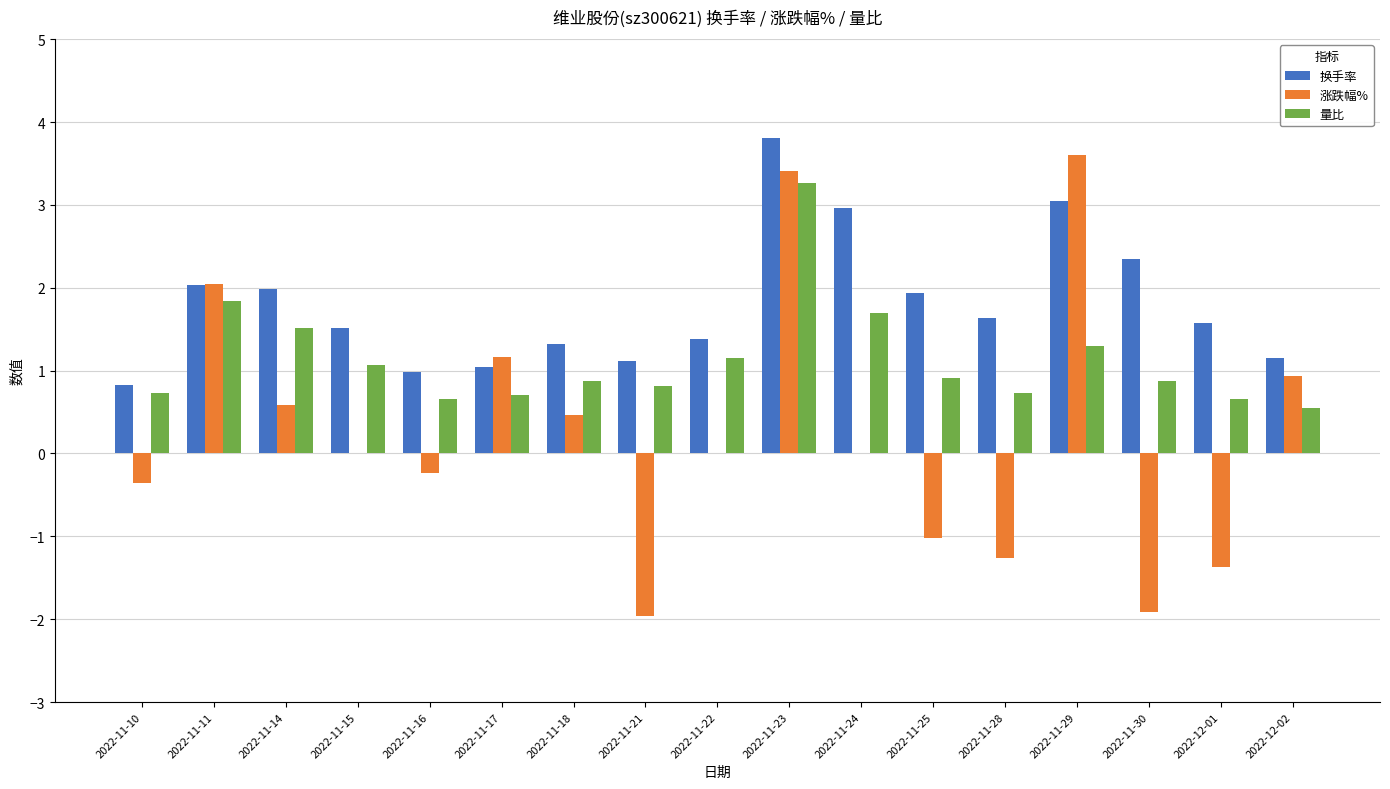

What is the total value across all series at 2022-11-14?

4.1